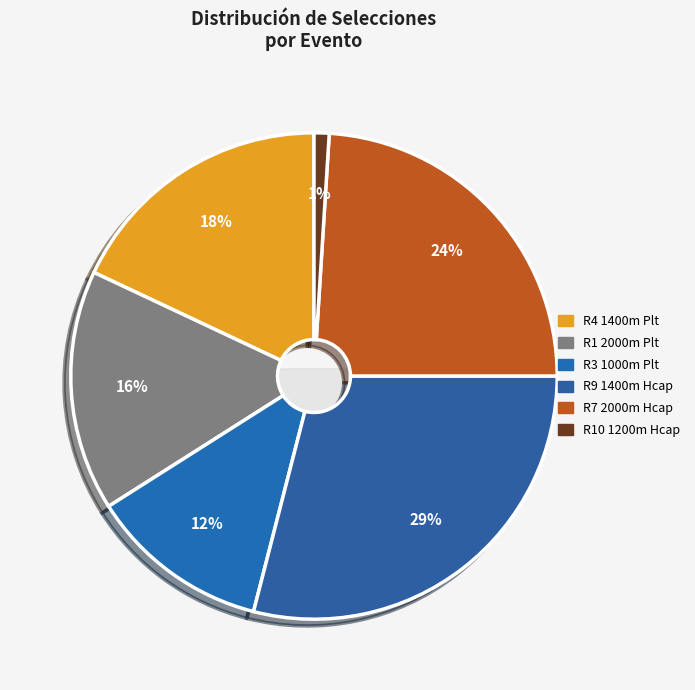

Count the number of slices in the pie.

6